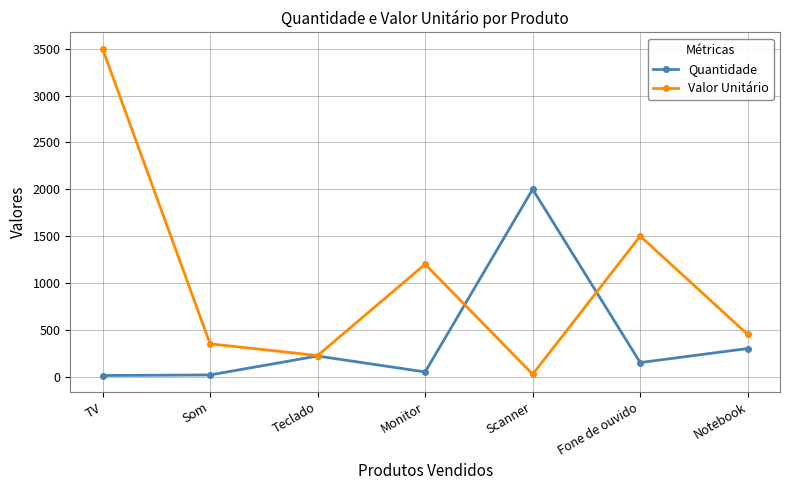

The value of Valor Unitário at Notebook is 450. True or false?

True